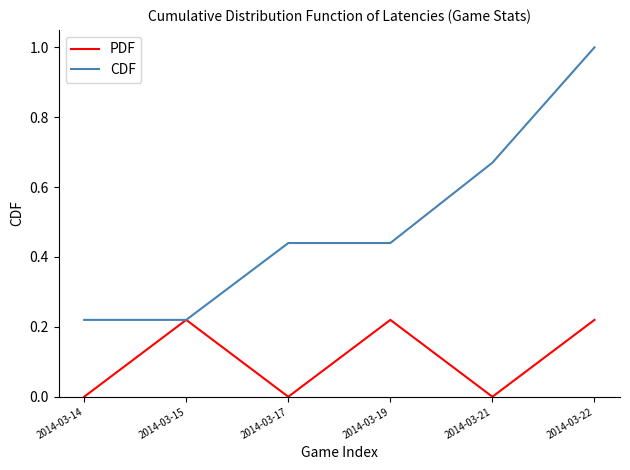

Which series changed the most between 2014-03-21 and 2014-03-22?

CDF